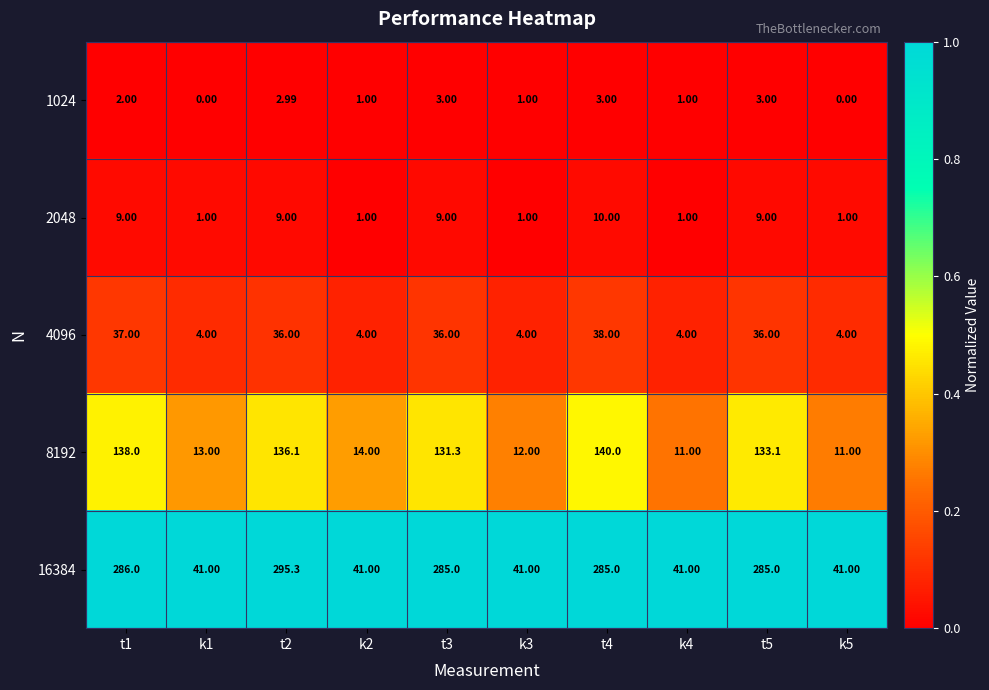

What is the total value across all series at k3?

59.0